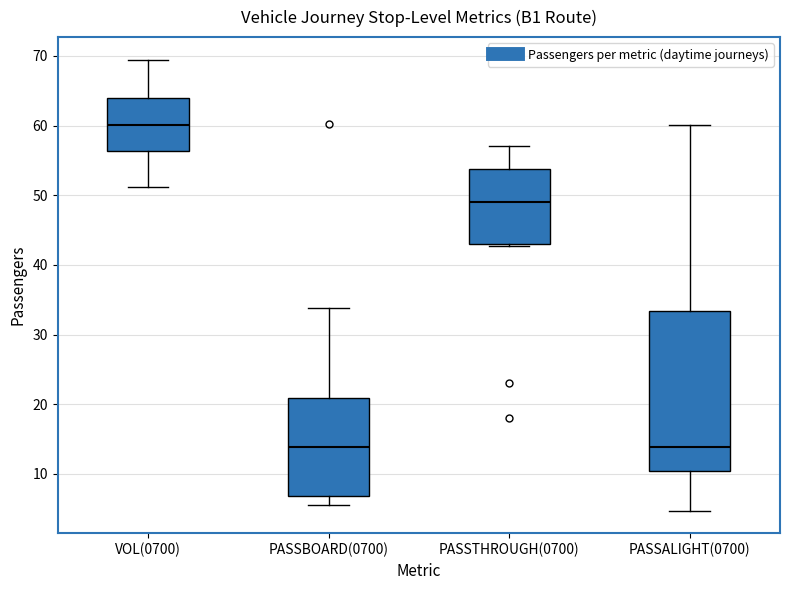

Reading left to right, transcribe this box plot: for each box, give where its median line is, the range the box spans, and where its two whiskers end, as read against the y-axis. The values are not printed on the chart, so give them approximately, as read against the axis.

VOL(0700): median 60, box 56 to 64, whiskers 51 to 69
PASSBOARD(0700): median 14, box 7 to 21, whiskers 6 to 34
PASSTHROUGH(0700): median 49, box 43 to 54, whiskers 43 to 57
PASSALIGHT(0700): median 14, box 10 to 33, whiskers 5 to 60